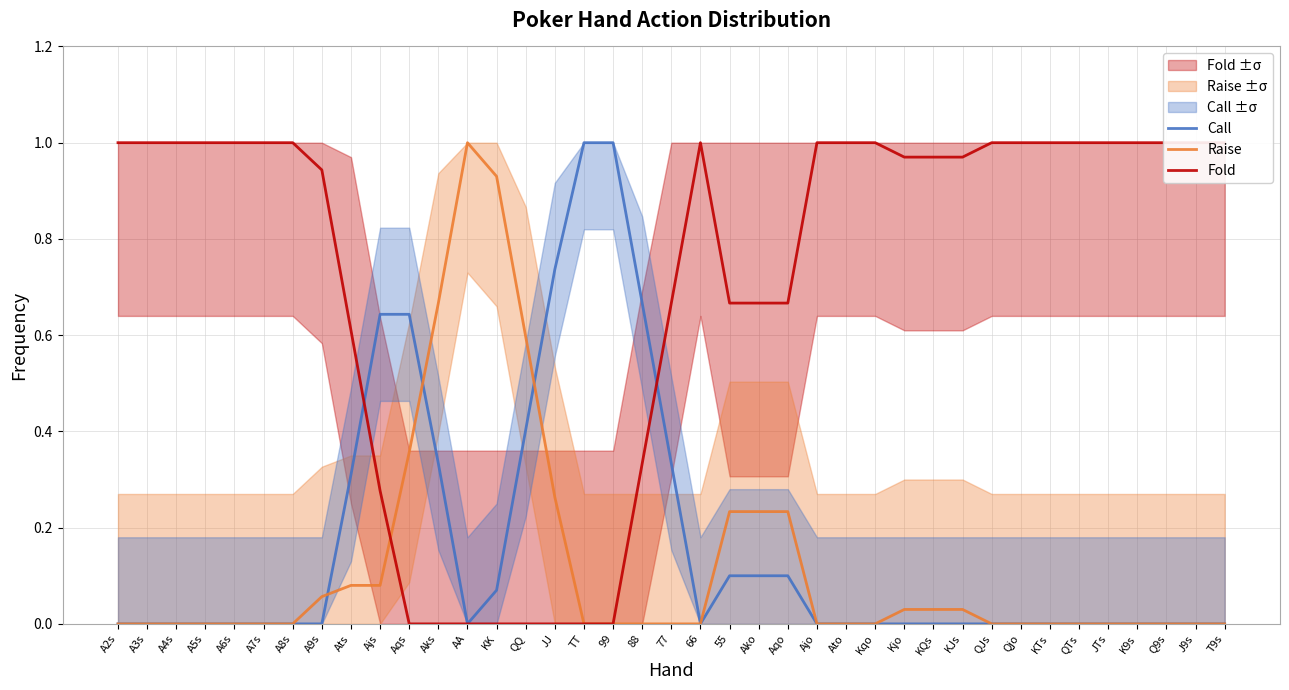

List the labels in order of Raise value, smallest first.

A2s, A3s, A4s, A5s, A6s, A7s, A8s, TT, 99, 88, 77, 66, Ajo, Ato, Kqo, QJs, Qjo, KTs, QTs, JTs, K9s, Q9s, J9s, T9s, Kjo, KQs, KJs, A9s, Ats, Ajs, 55, Ako, Aqo, JJ, Aqs, QQ, Aks, KK, AA